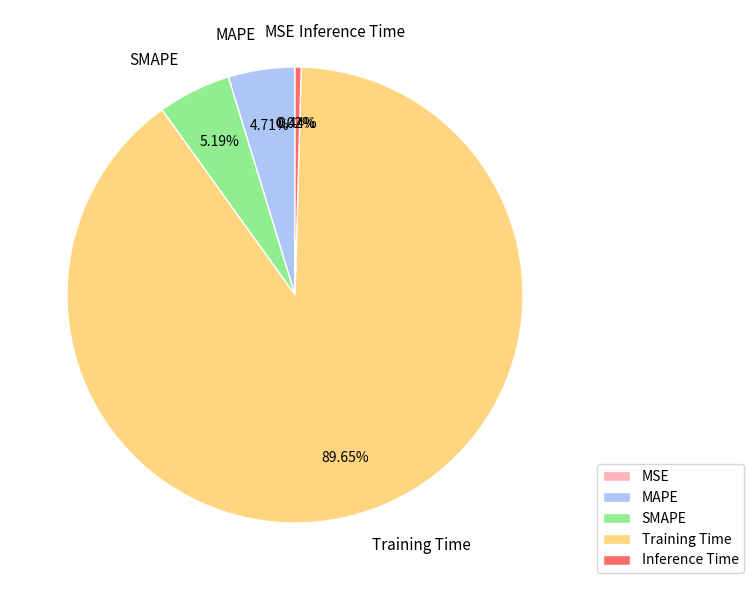

How much of the chart is everything except MAPE?

95.3%